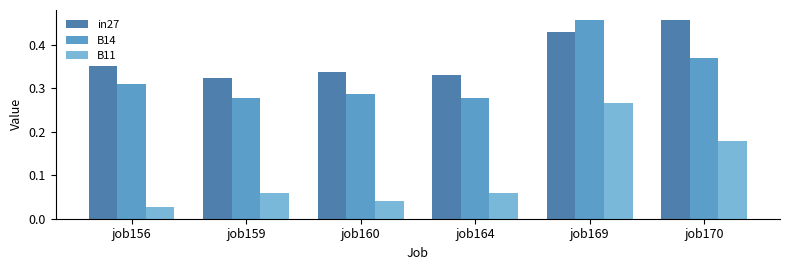

At job160, list the series in order from largest to smallest.

in27, B14, B11